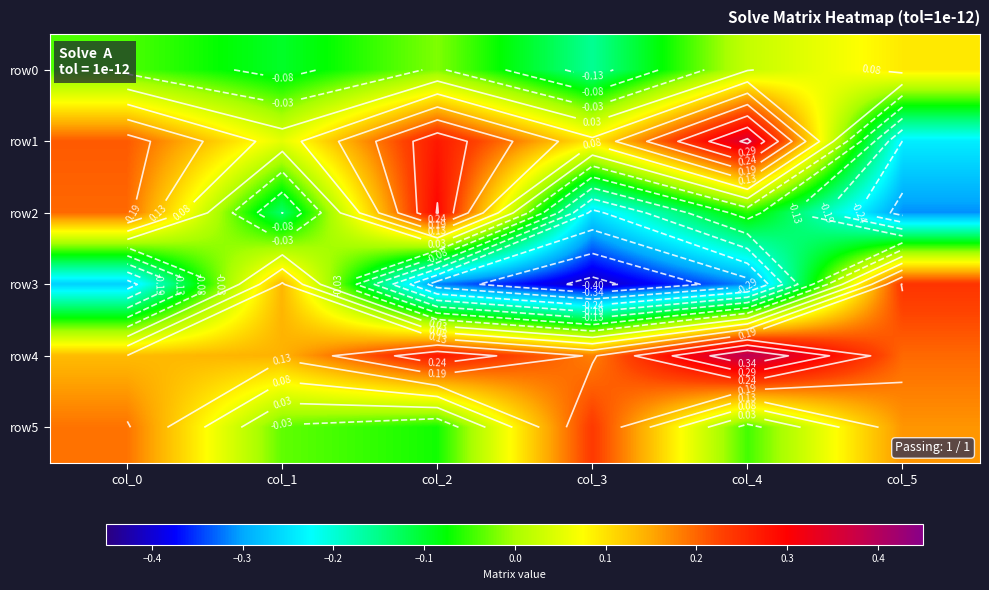

Which category has the highest value across all series?

col_4